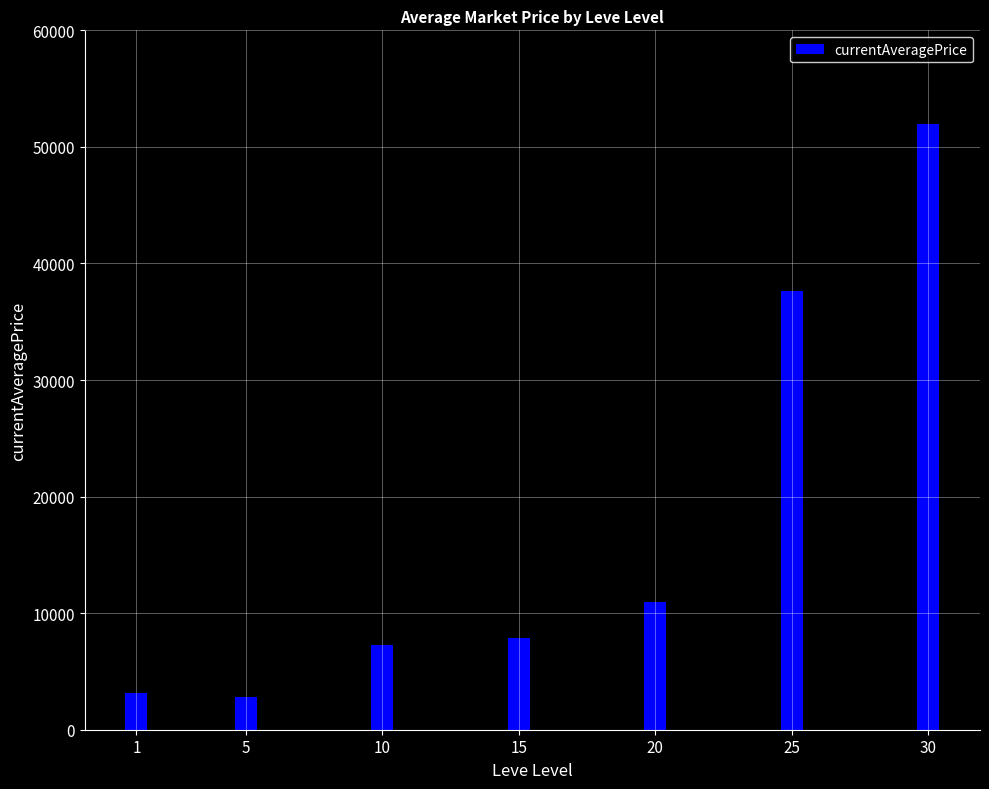

Reading right to left, list all the values displayed in this chart.

30=51976.0	25=37597.5	20=10929.2	15=7905.9	10=7305.5	5=2823.0	1=3187.7